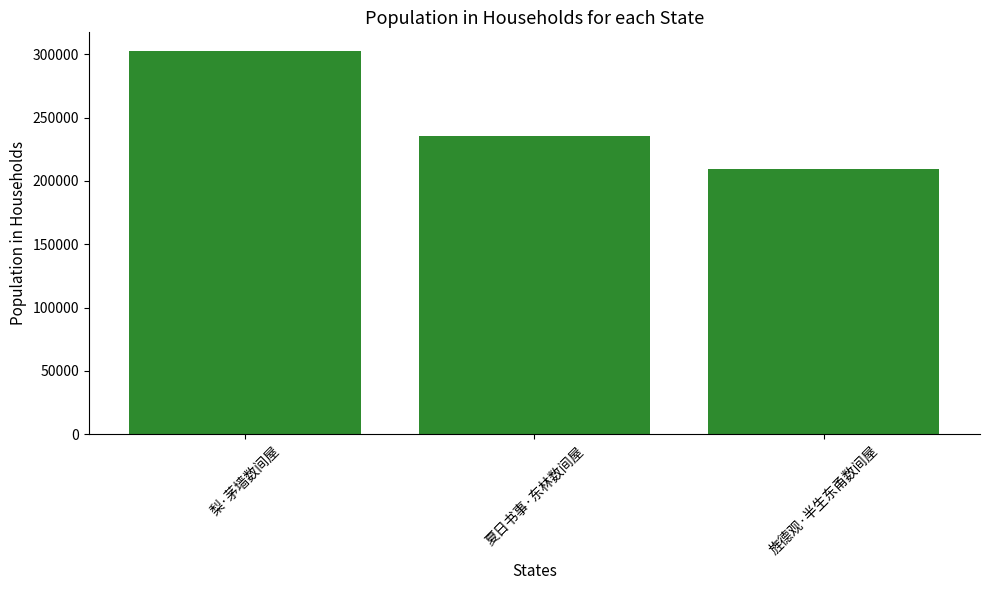

Is it true that the value at 梨·茅墙数间屋 is 302168?

True